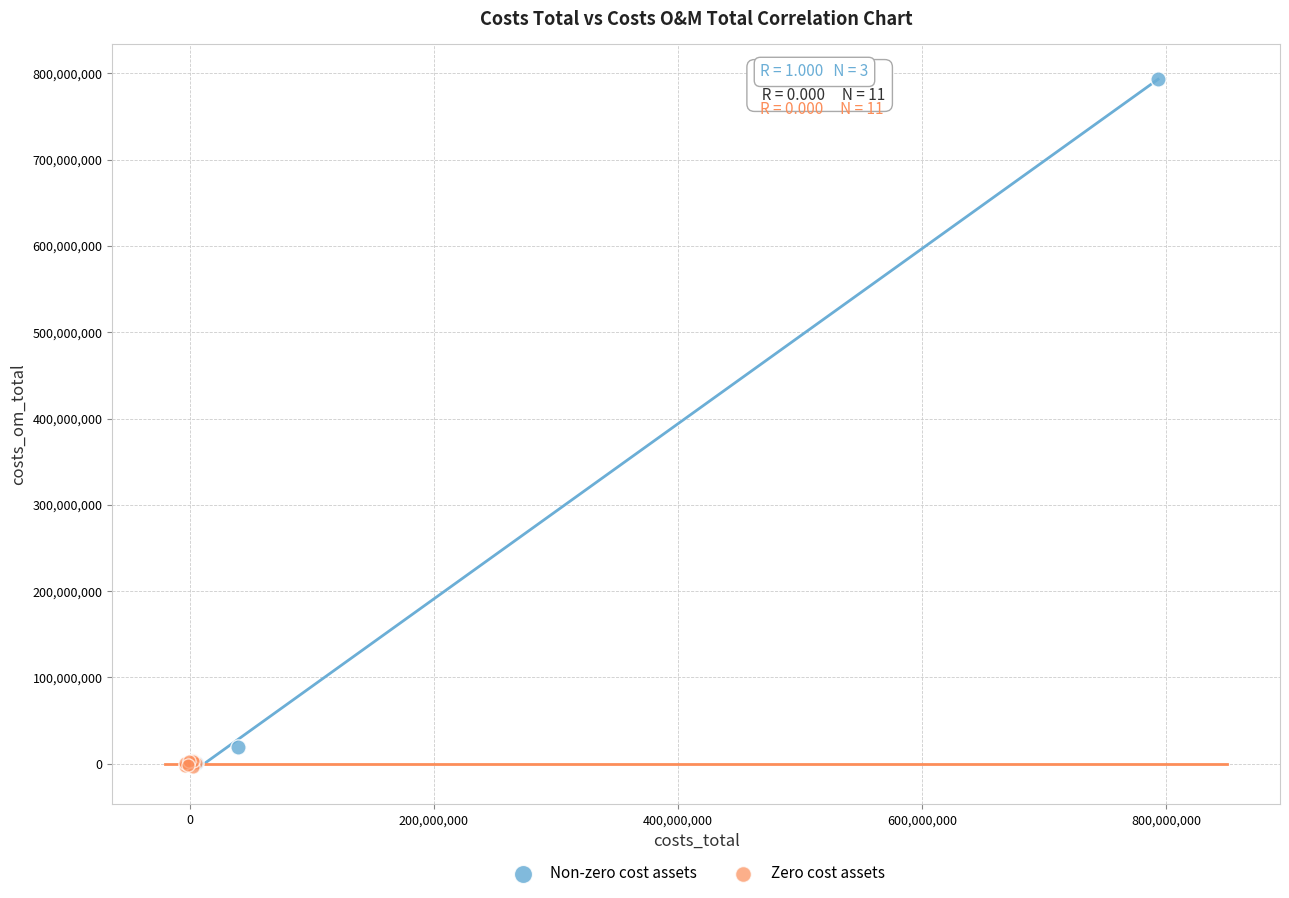

Which series contains the highest Y value?

Non-zero cost assets